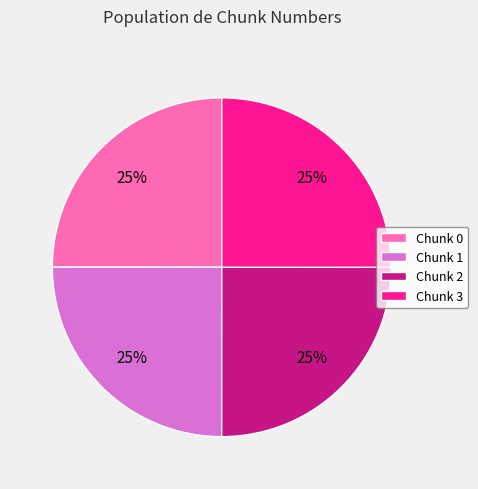

Is it true that Chunk 2 is 25% of the pie?

True